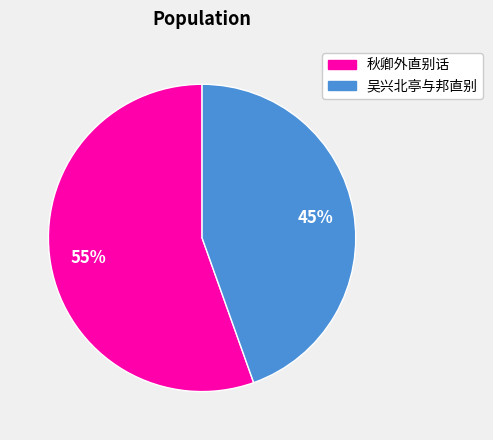

To the nearest percent, what is the combined percentage of 吴兴北亭与邦直别 and 秋卿外直别话?

100%